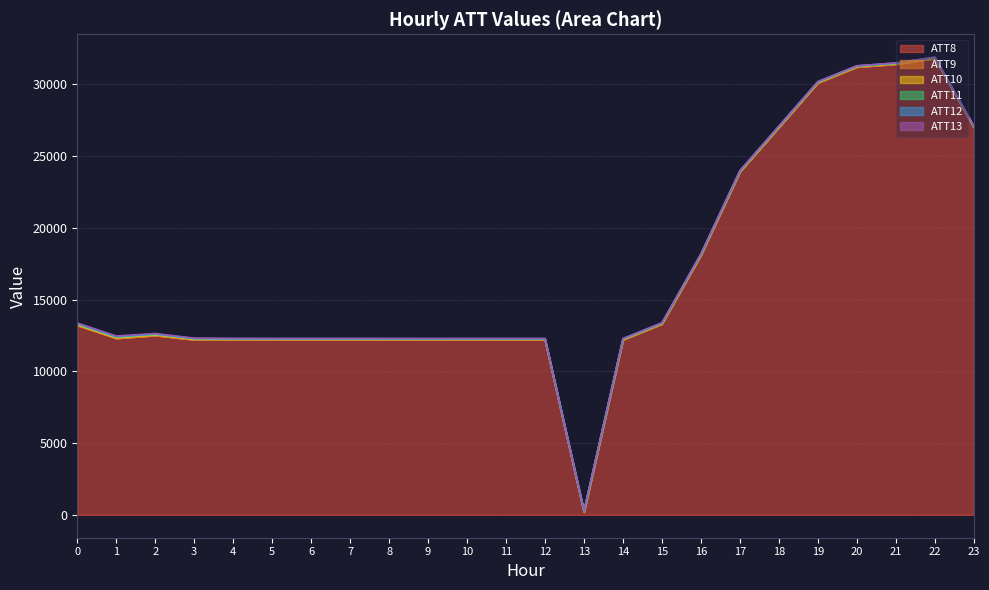

Between 8 and 20, which series saw the biggest shift?

ATT8